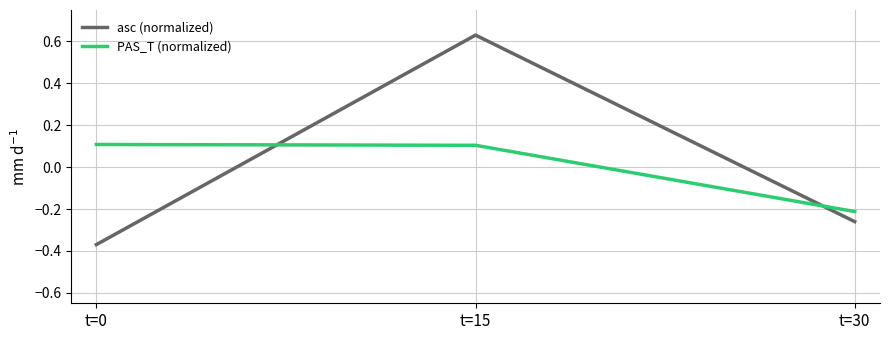

Rank the series by their maximum value, from highest to lowest.

asc (normalized), PAS_T (normalized)